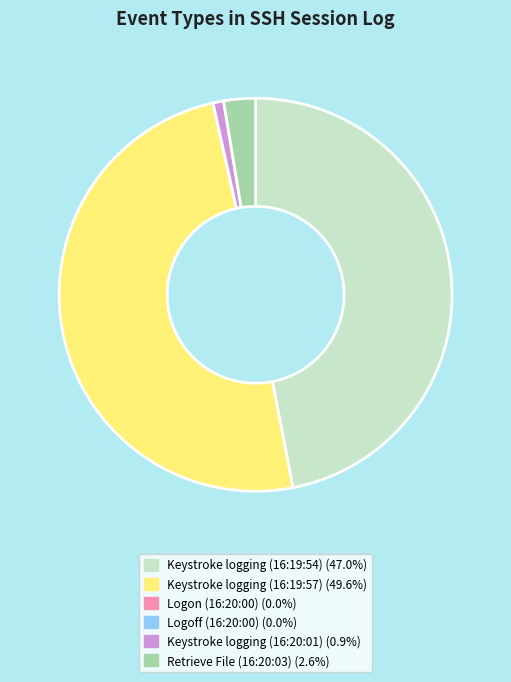

Do Keystroke logging (16:19:54) and Retrieve File (16:20:03) together represent more than half of the pie?

No